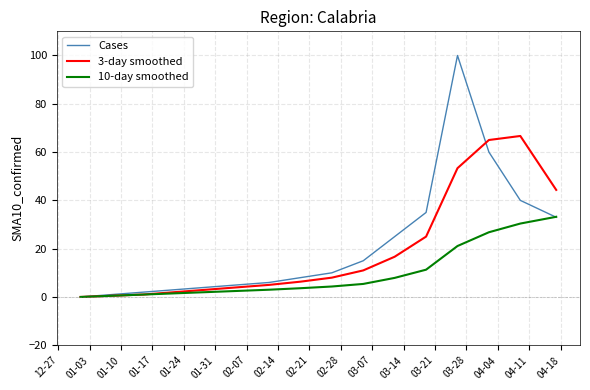

Rank the series by their maximum value, from highest to lowest.

Cases, 3-day smoothed, 10-day smoothed